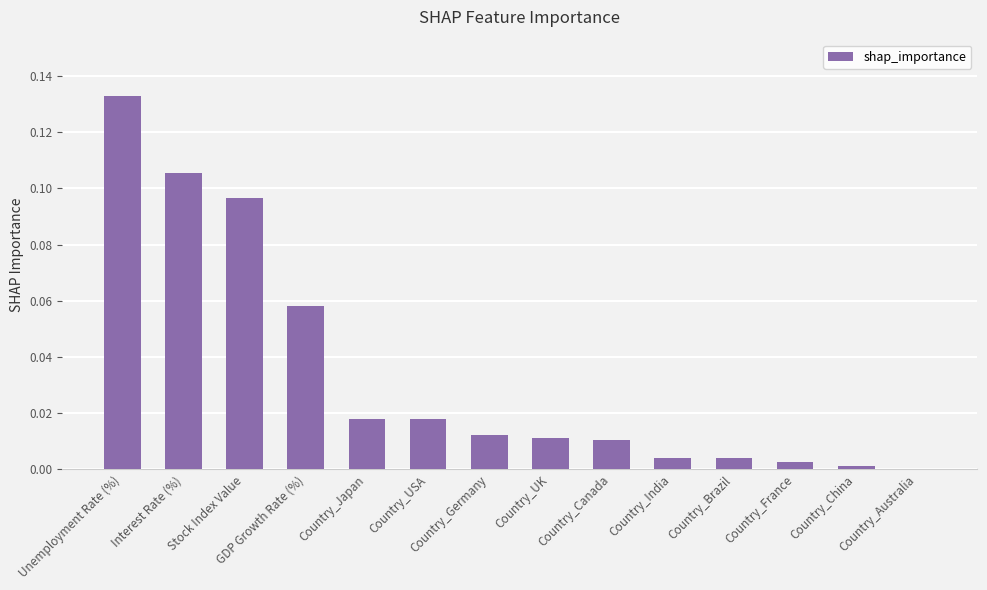

How many data points does each series have?

14